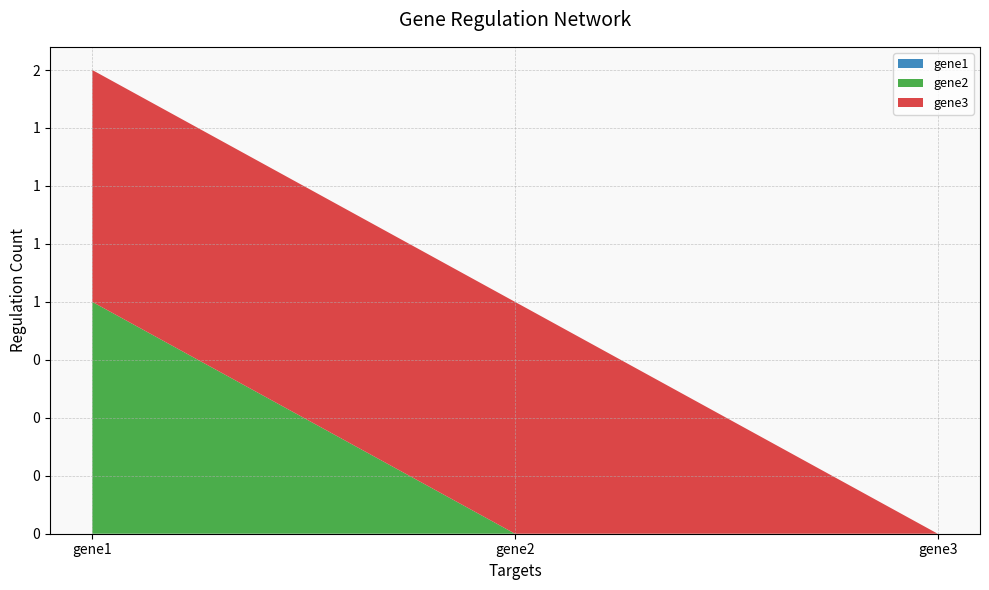

Reading left to right, list all the values displayed in this chart.

gene1: gene1=0	gene2=0	gene3=0
gene2: gene1=1	gene2=0	gene3=0
gene3: gene1=1	gene2=1	gene3=0